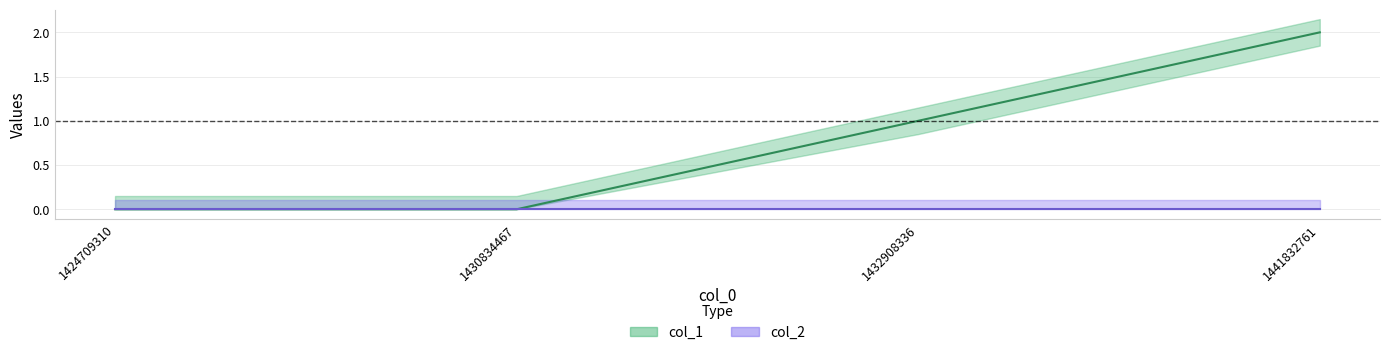

At which label does the data first exceed 1?

1441832761